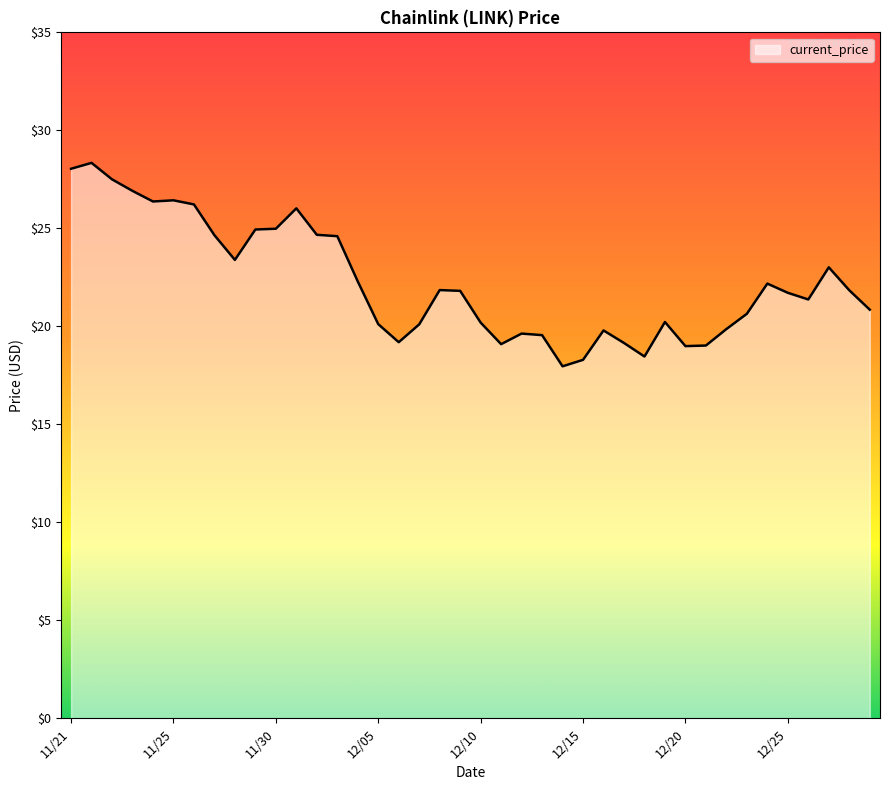

How many values are below 21?

18